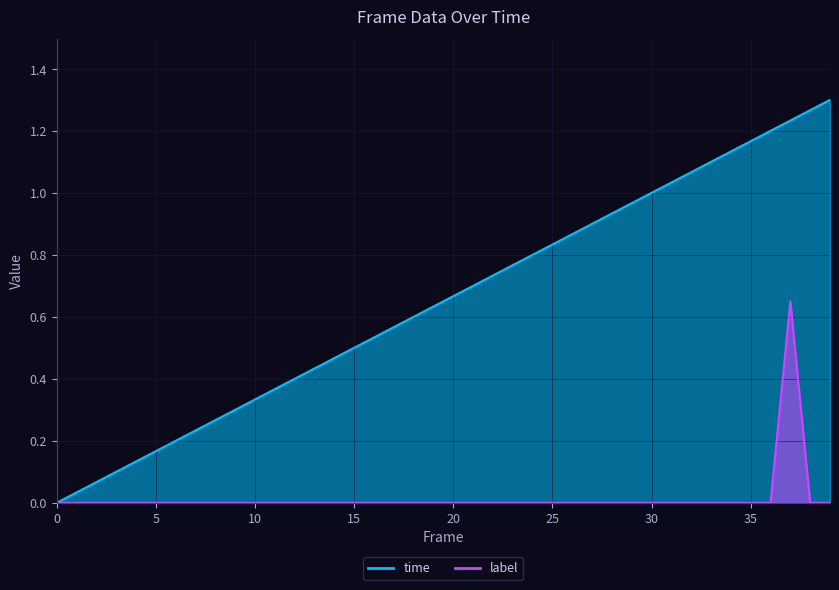

Reading left to right, what are all the values shown in this chart?

time: 0.0	0.0	0.1	0.1	0.1	0.2	0.2	0.2	0.3	0.3	0.3	0.4	0.4	0.4	0.5	0.5	0.5	0.6	0.6	0.6	0.7	0.7	0.7	0.8	0.8	0.8	0.9	0.9	0.9	1.0	1.0	1.0	1.1	1.1	1.1	1.2	1.2	1.2	1.3	1.3
label: 0.0	0.0	0.0	0.0	0.0	0.0	0.0	0.0	0.0	0.0	0.0	0.0	0.0	0.0	0.0	0.0	0.0	0.0	0.0	0.0	0.0	0.0	0.0	0.0	0.0	0.0	0.0	0.0	0.0	0.0	0.0	0.0	0.0	0.0	0.0	0.0	0.0	0.7	0.0	0.0